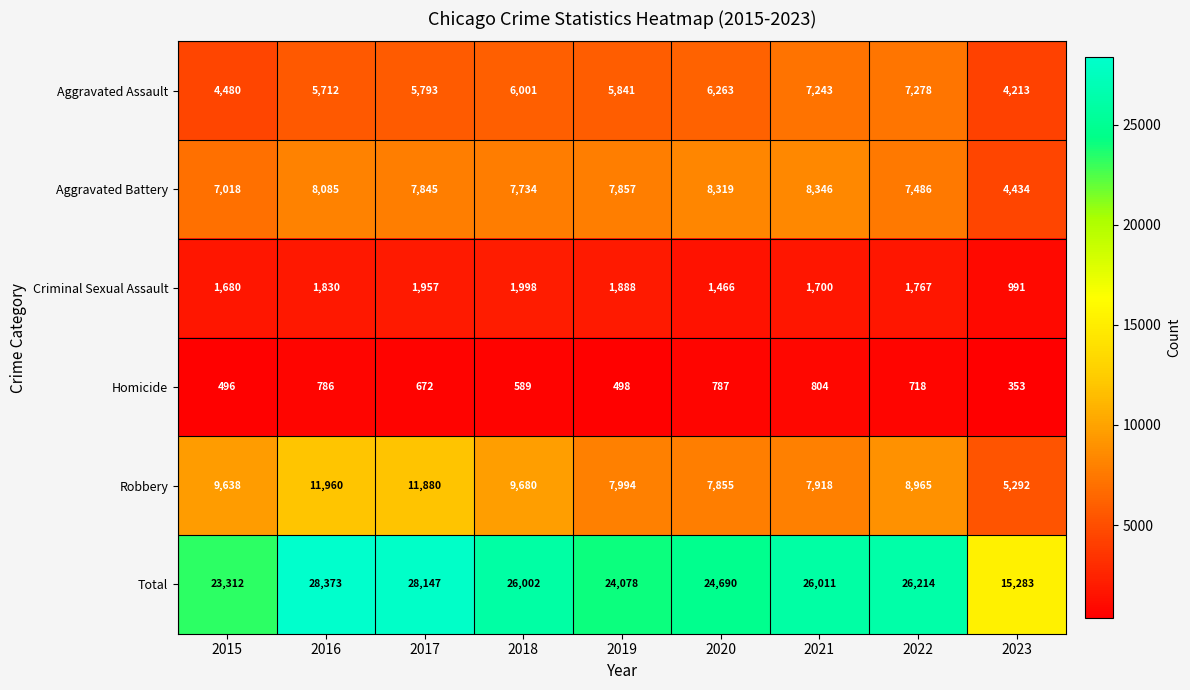

What value does the Aggravated Assault series have at 2022?

7278